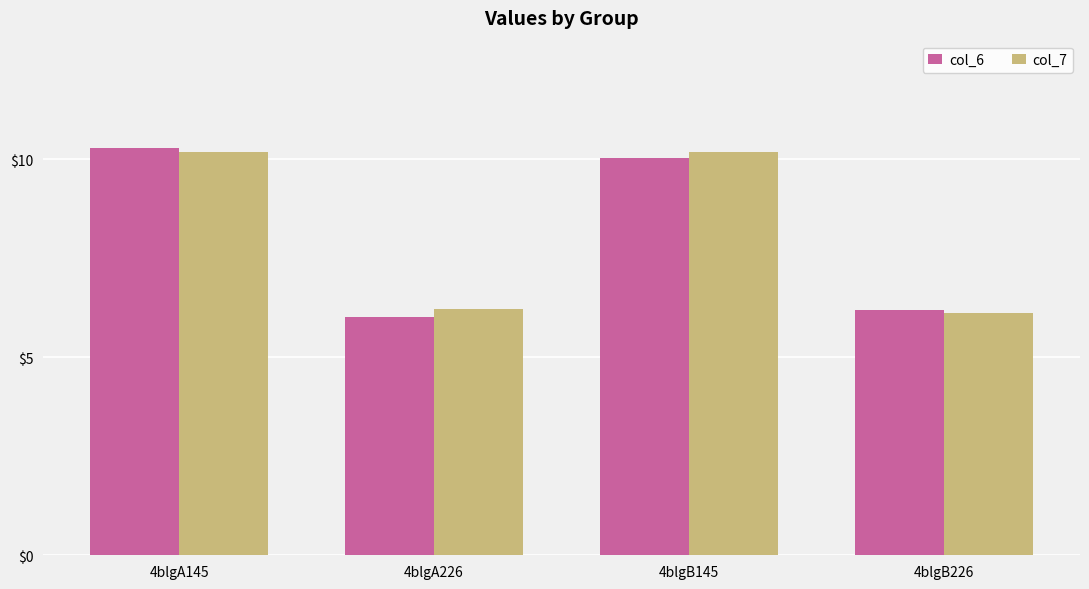

What is the difference between the col_7 values at 4blgB226 and 4blgA145?

4.1